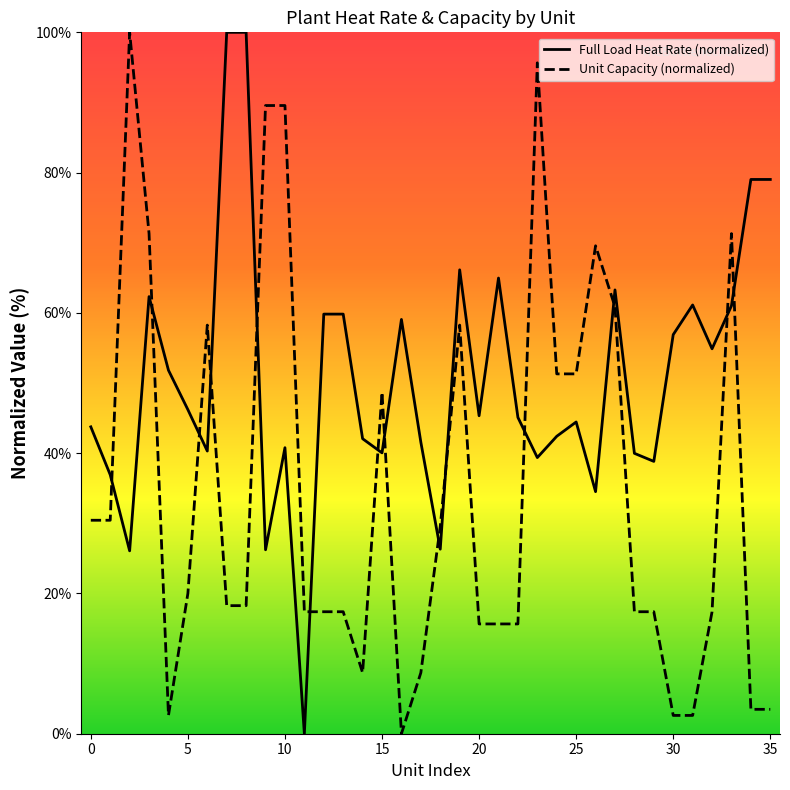

Rank the series by their maximum value, from highest to lowest.

Full Load Heat Rate, Unit Capacity (MW)